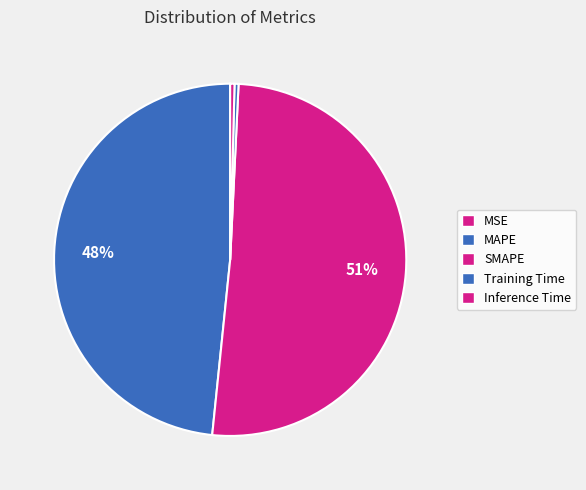

How many slices are in this pie chart?

5